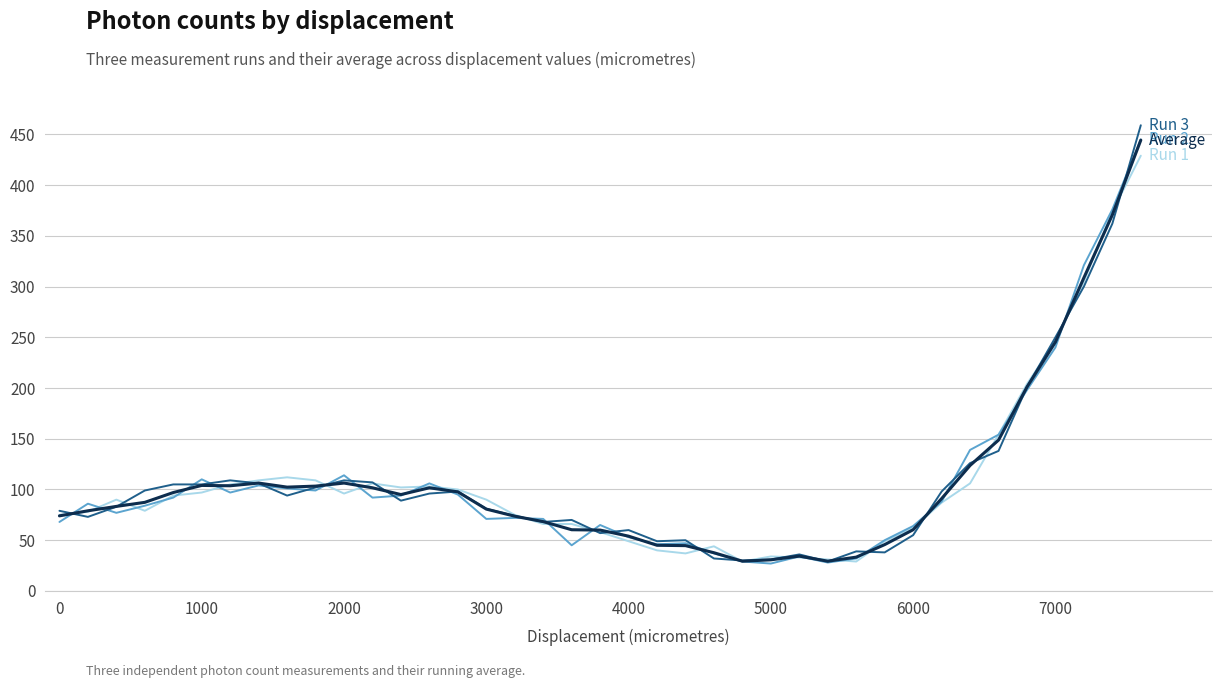

What is the greatest value displayed?

459.0